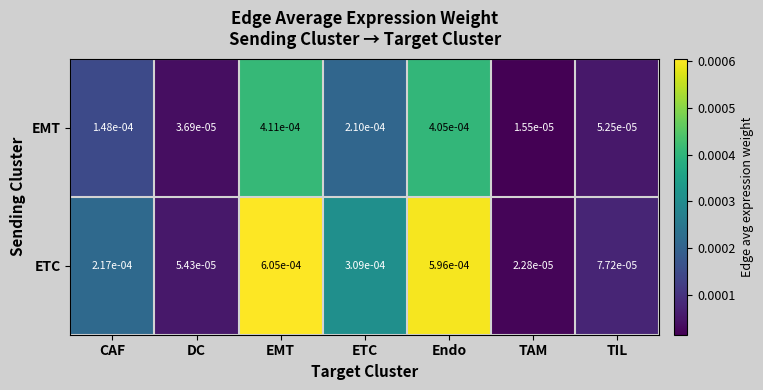

Which series has the widest spread of values?

ETC